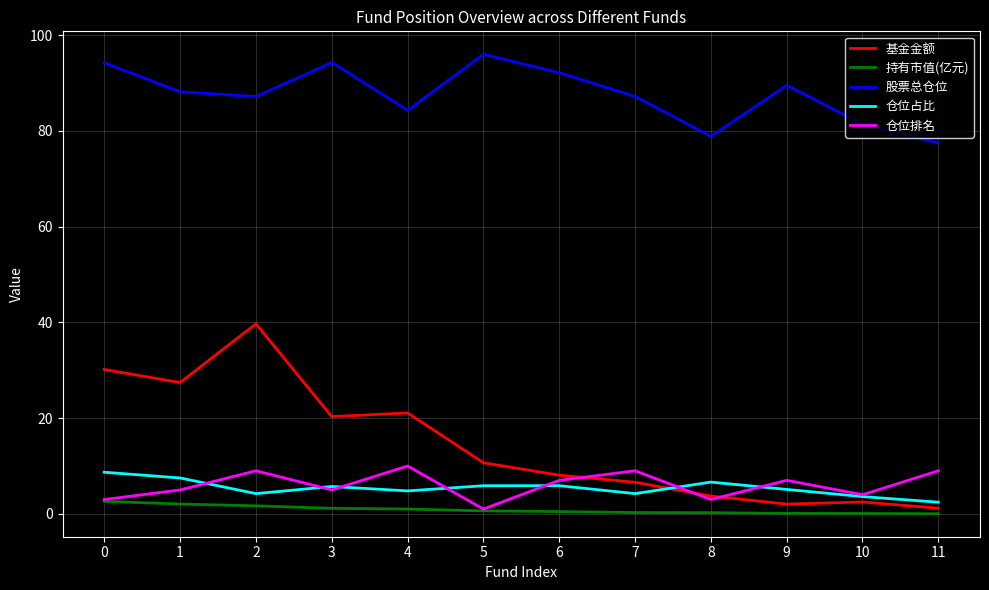

Is it true that 仓位占比 equals 4.2 at 0?

False